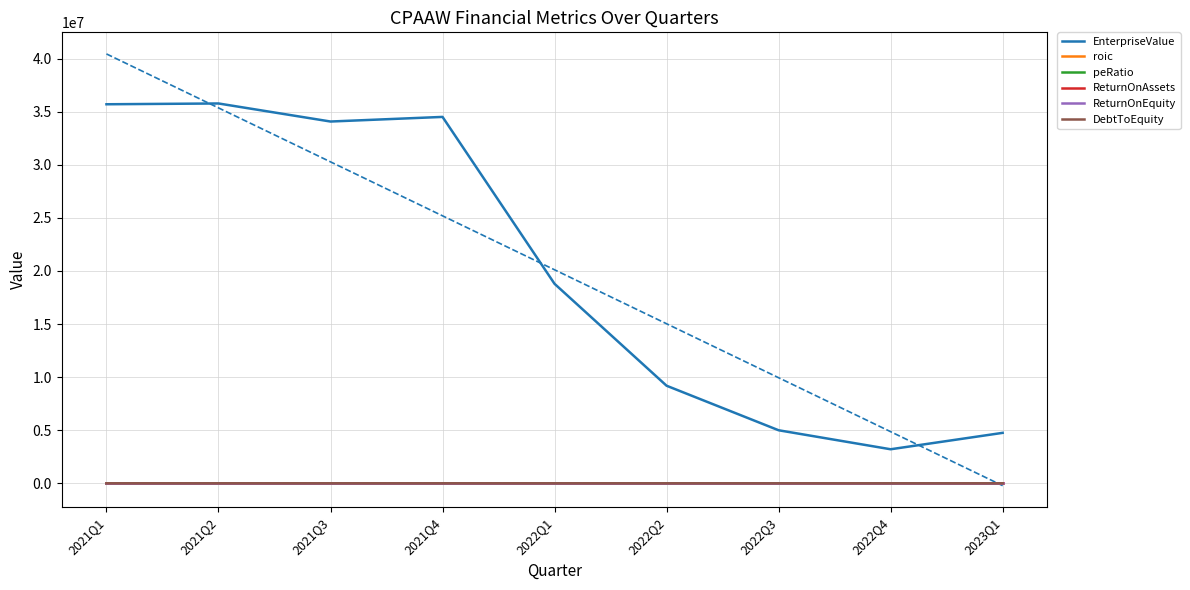

What is the label of the 8th point from the left?

2022Q4